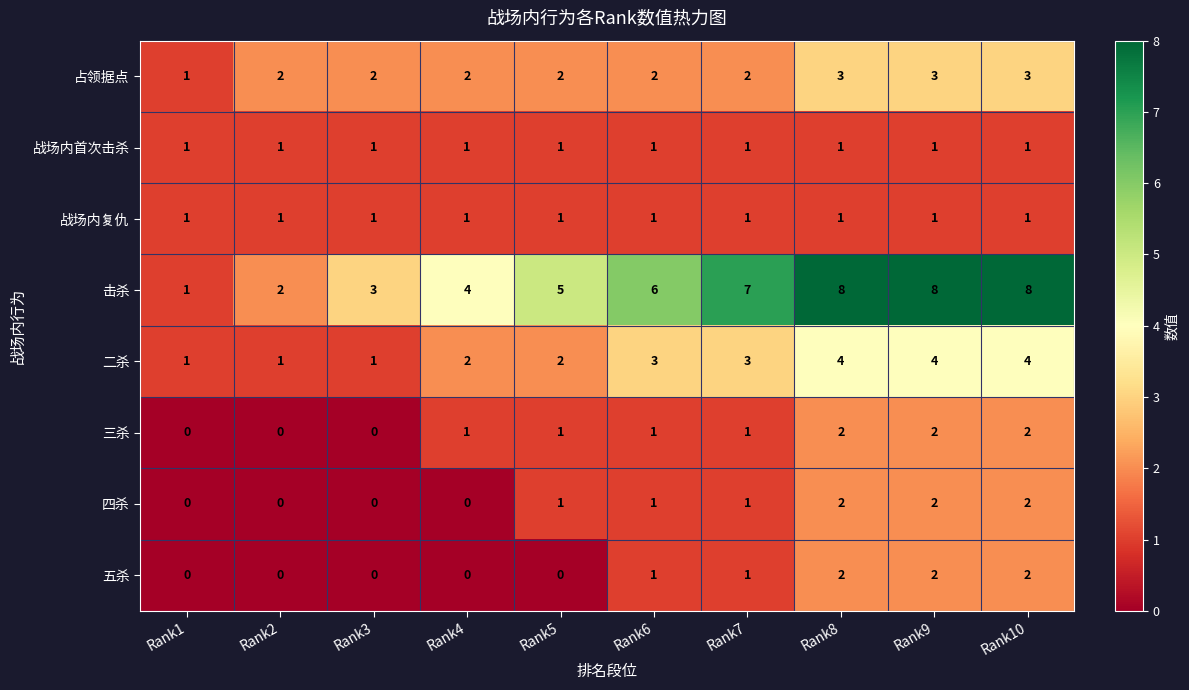

What is the sum of all 四杀 values?

9